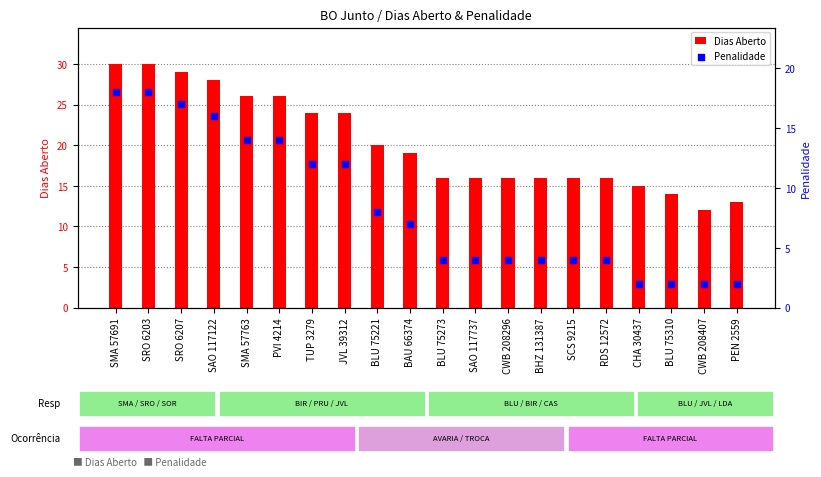

What is the total value across all series at SAO 117122?

44